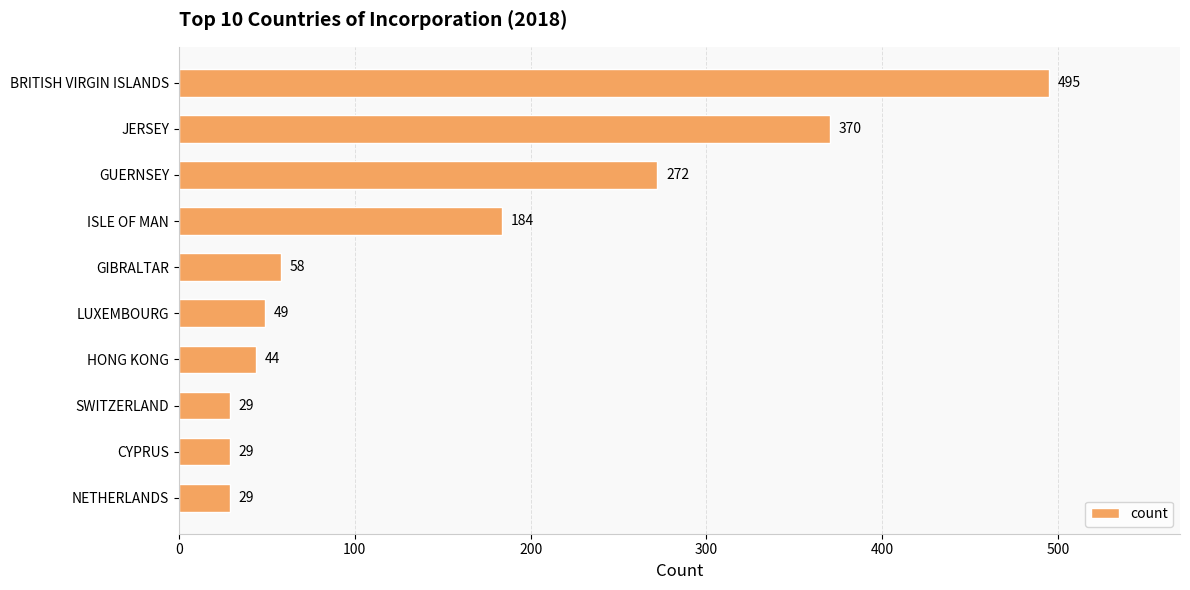

Reading bottom to top, list all the values displayed in this chart.

NETHERLANDS=29	CYPRUS=29	SWITZERLAND=29	HONG KONG=44	LUXEMBOURG=49	GIBRALTAR=58	ISLE OF MAN=184	GUERNSEY=272	JERSEY=370	BRITISH VIRGIN ISLANDS=495